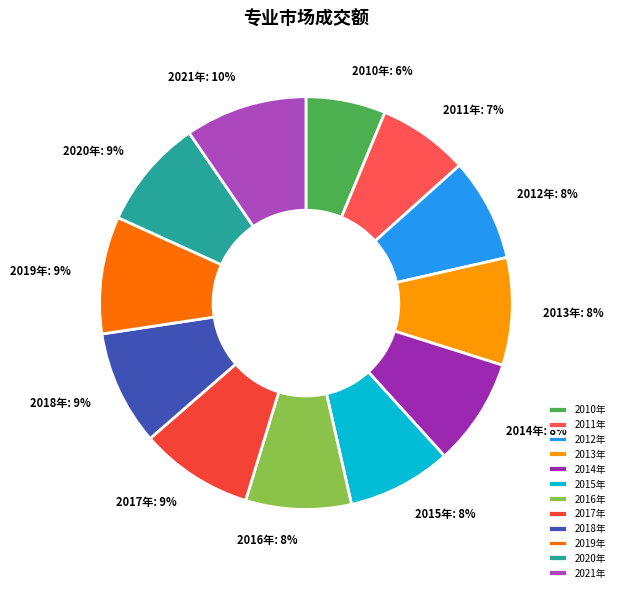

To the nearest percent, what portion does 2019年 represent?

9%